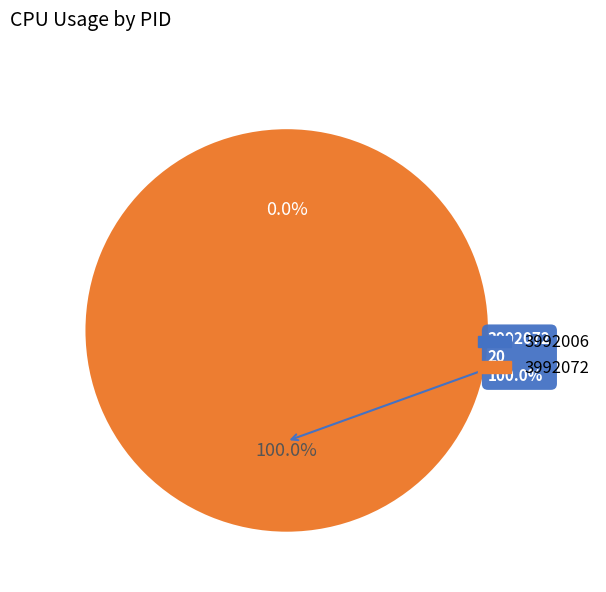

To the nearest percent, what percentage of the pie is 3992072?

100%